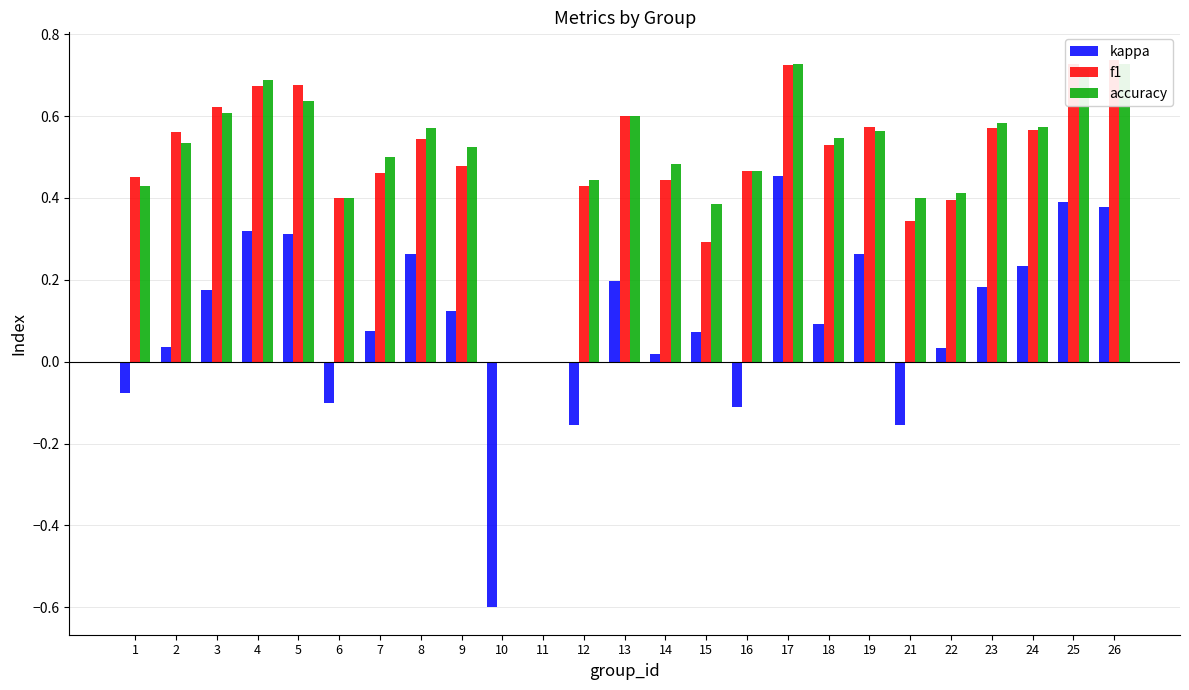

Which series has the largest range (max minus min)?

kappa